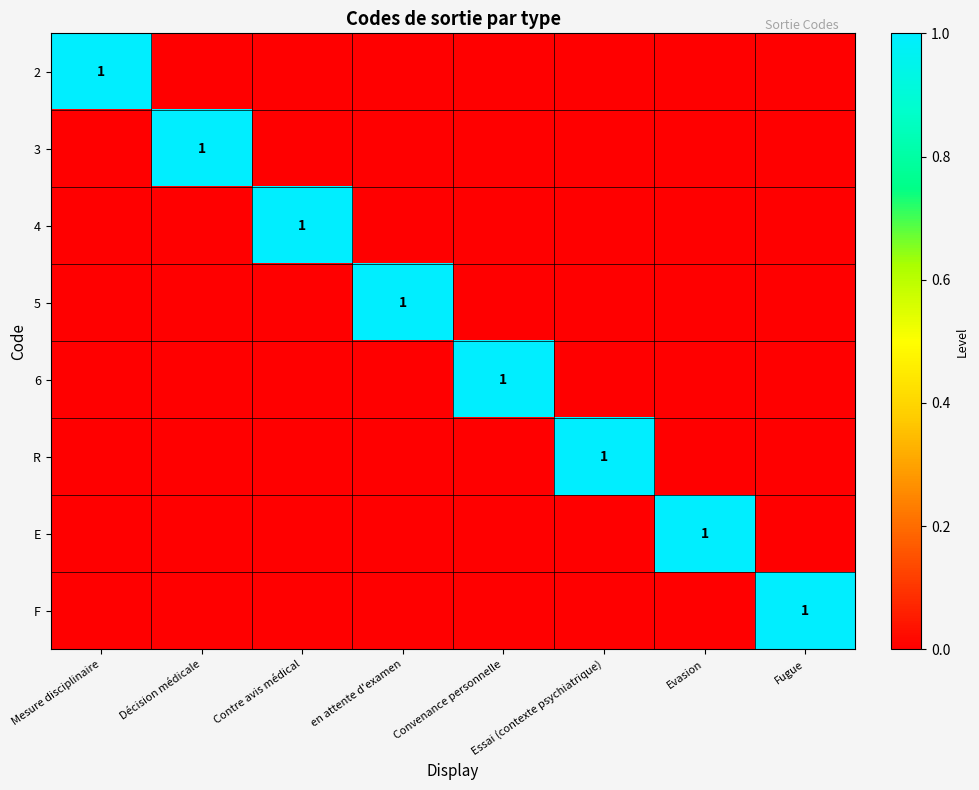

Rank the series at Evasion from highest to lowest value.

E, 2, 3, 4, 5, 6, R, F